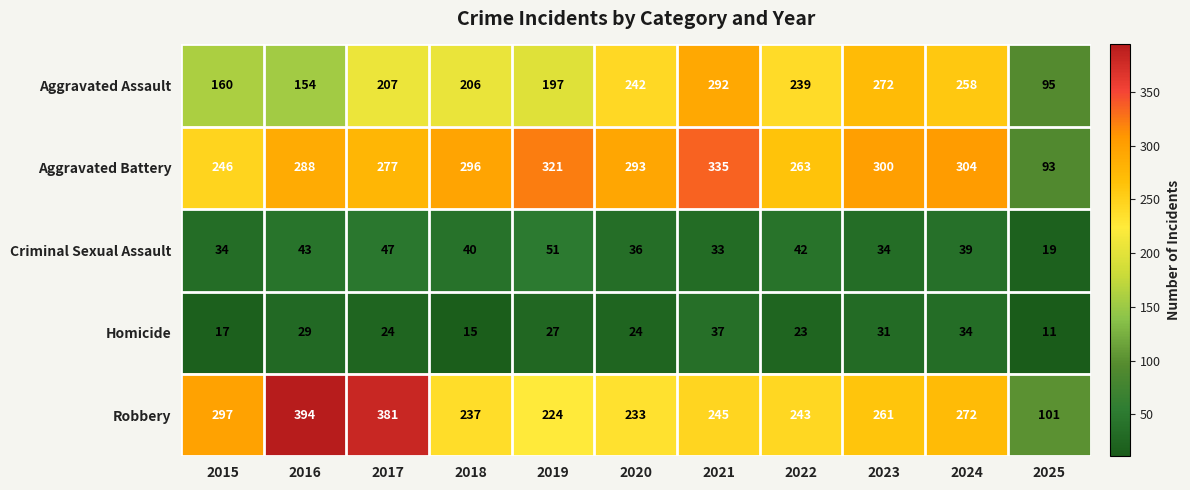

Where does the Criminal Sexual Assault series first go above 39?

2016